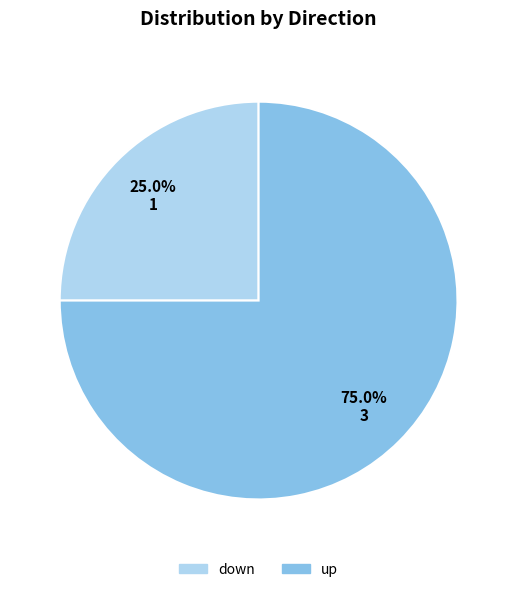

Combined, what portion of the pie is down and up?

100.0%